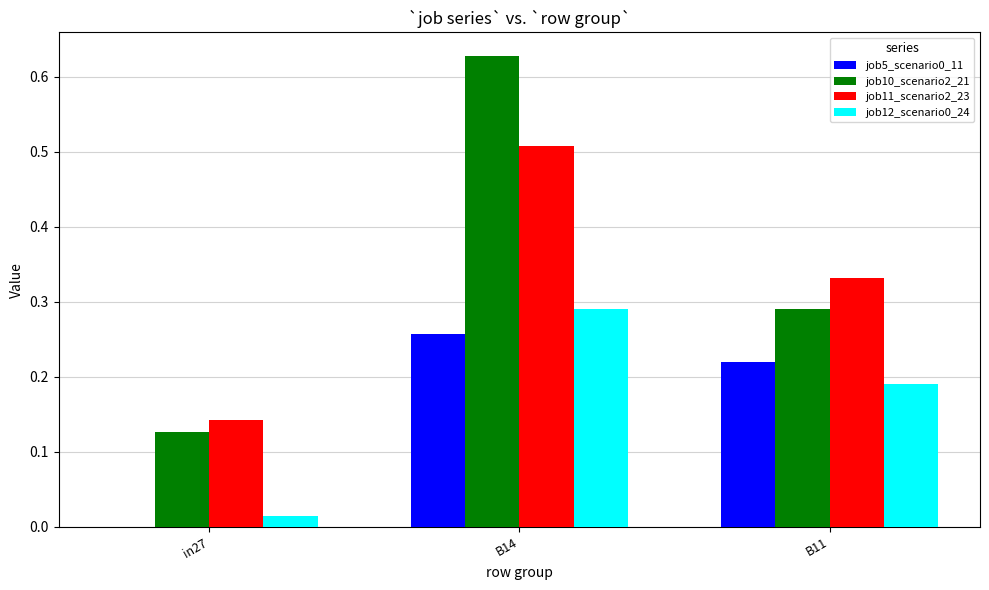

Which series changed the most between in27 and B14?

job10_scenario2_21